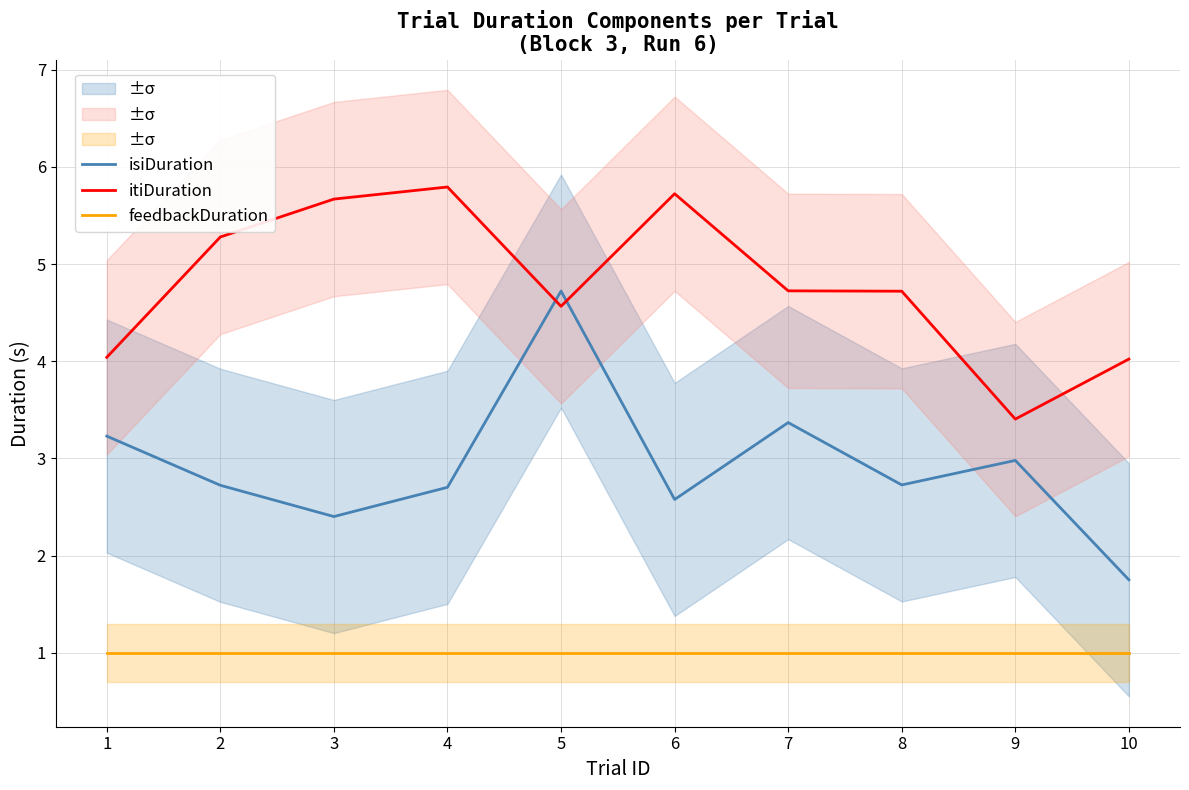

Which has a higher value, 7 or 8?

7